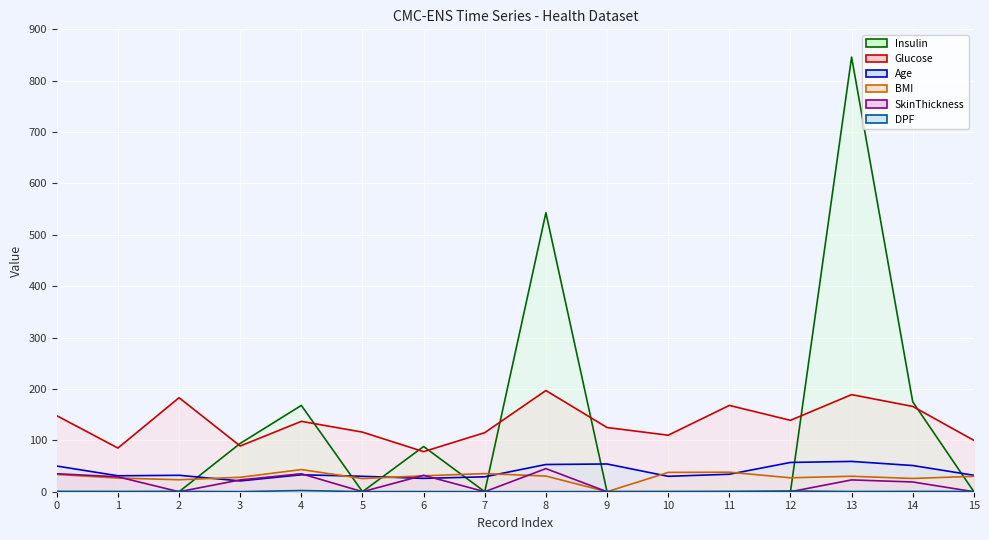

What is the highest value of the Glucose line series?

197.0